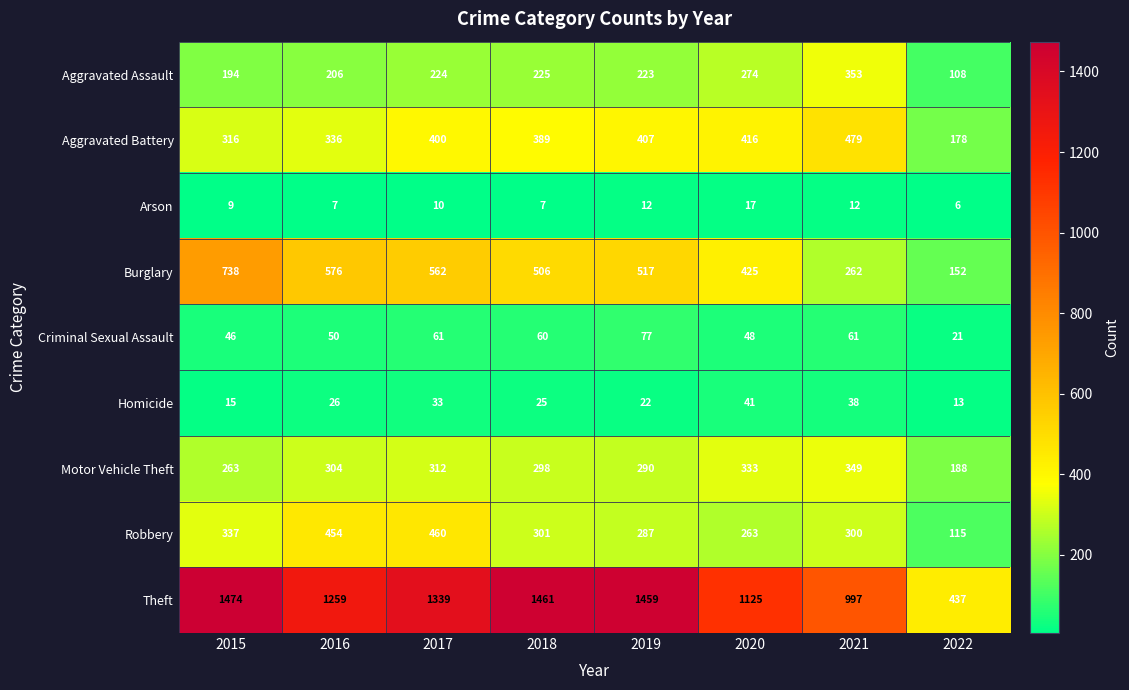

Rank the categories by Theft value from highest to lowest.

2015, 2018, 2019, 2017, 2016, 2020, 2021, 2022